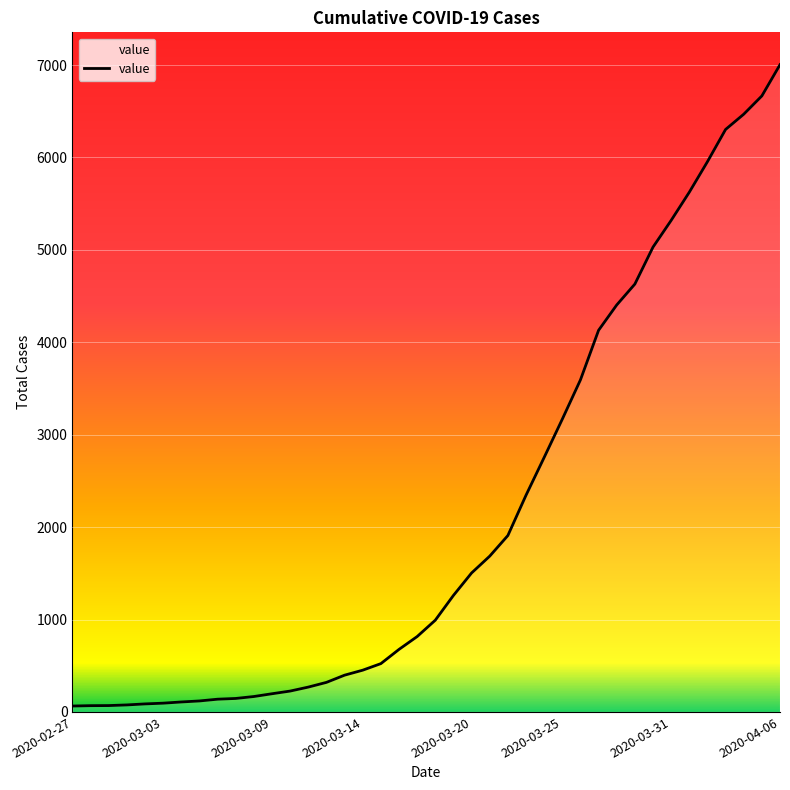

What is the difference between the maximum and minimum values?

6940